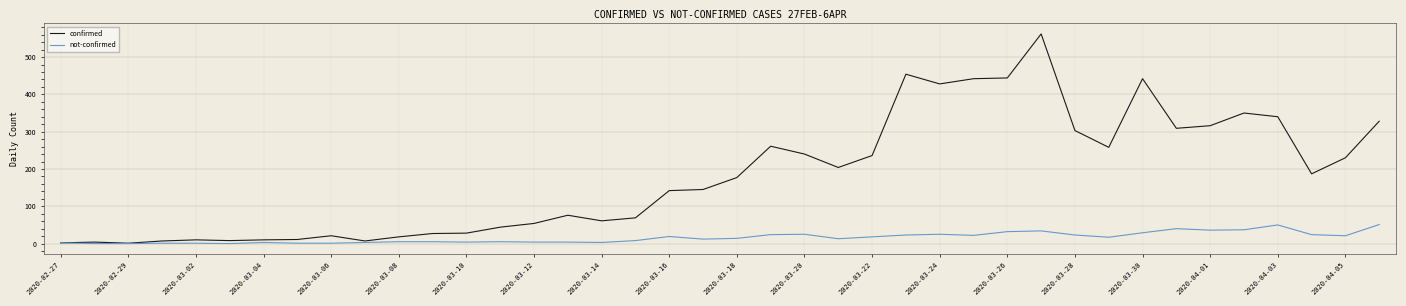

Which series has the largest total across all categories?

confirmed